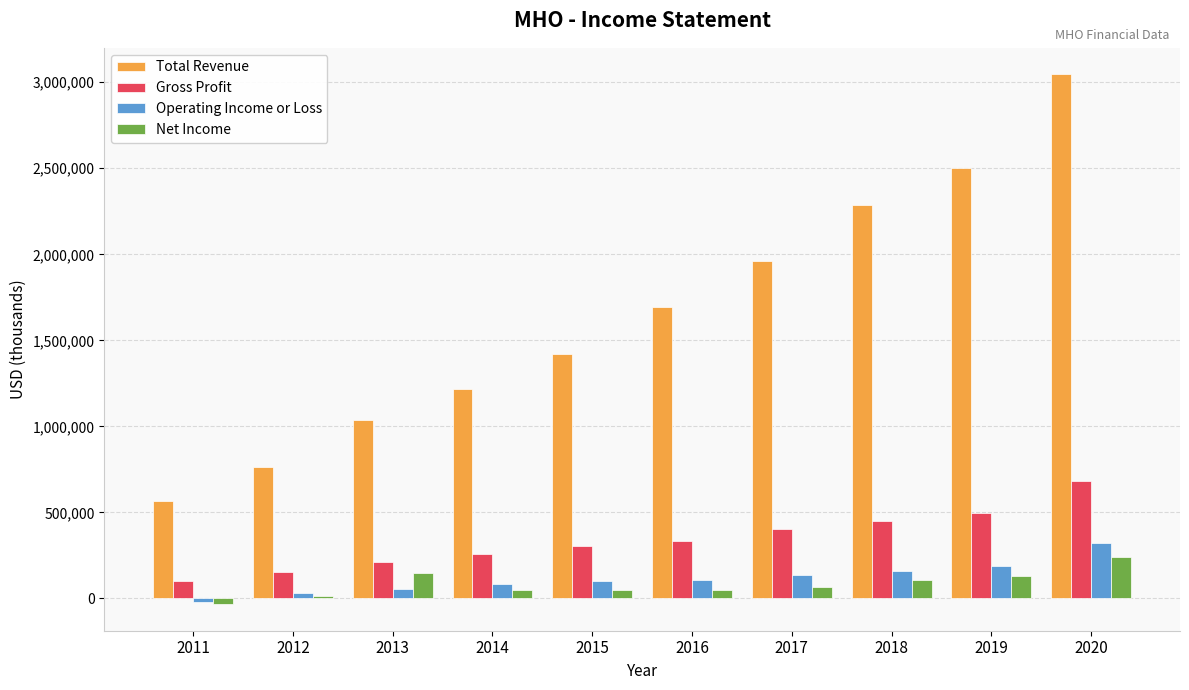

Which series has the largest range (max minus min)?

Total Revenue